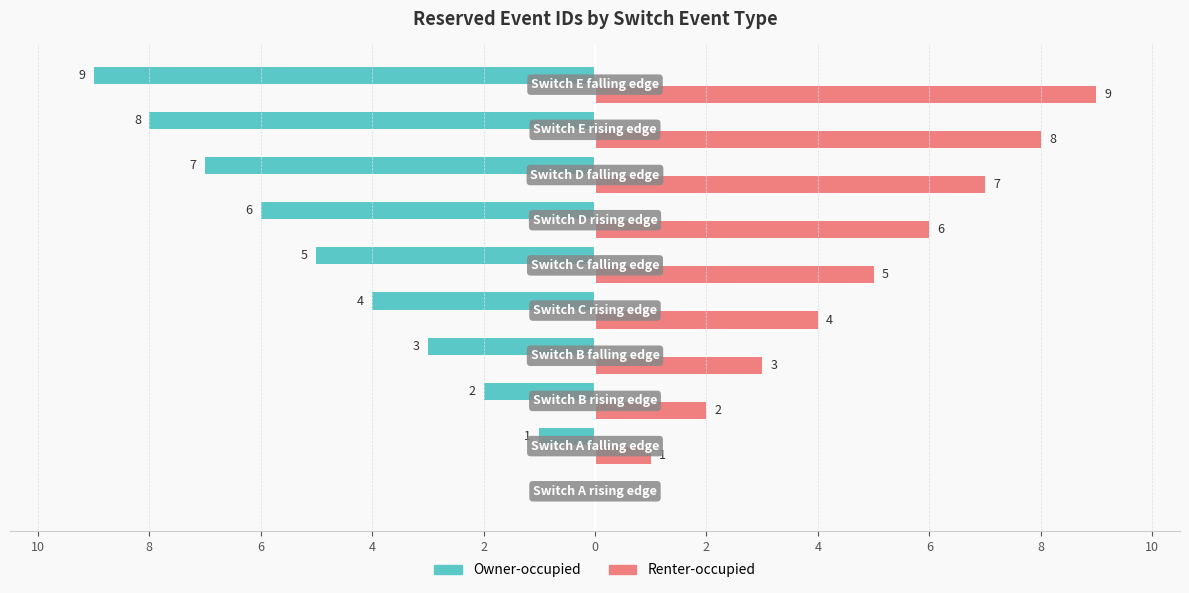

What are all the series names shown in the legend?

Owner-occupied, Renter-occupied